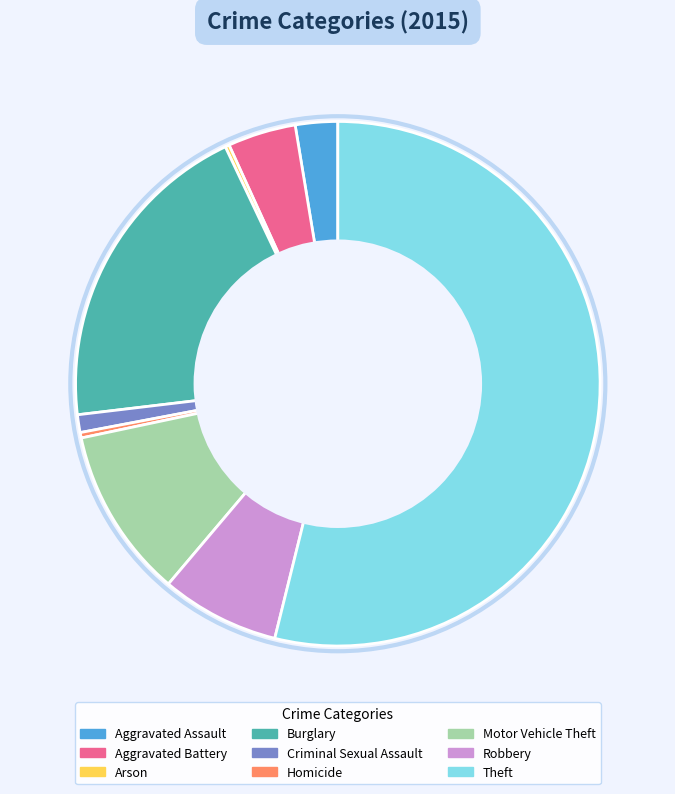

Which category has the biggest portion of the pie?

Theft